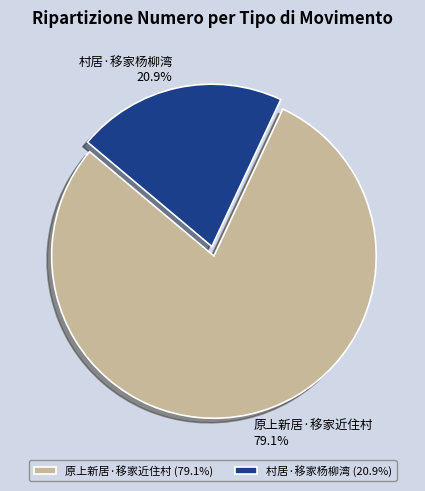

Which category has the biggest portion of the pie?

原上新居·移家近住村